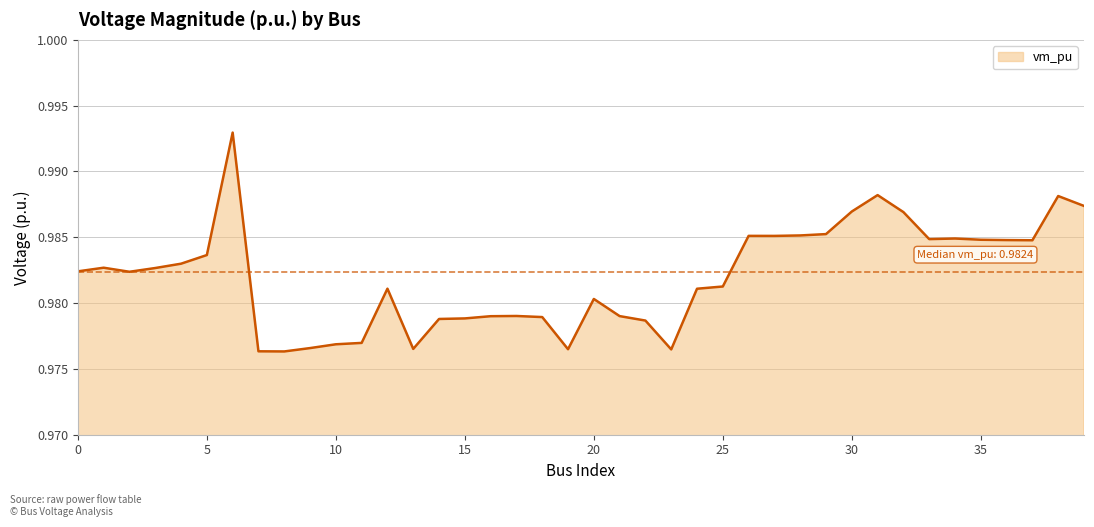

How many lines are shown in the chart?

1